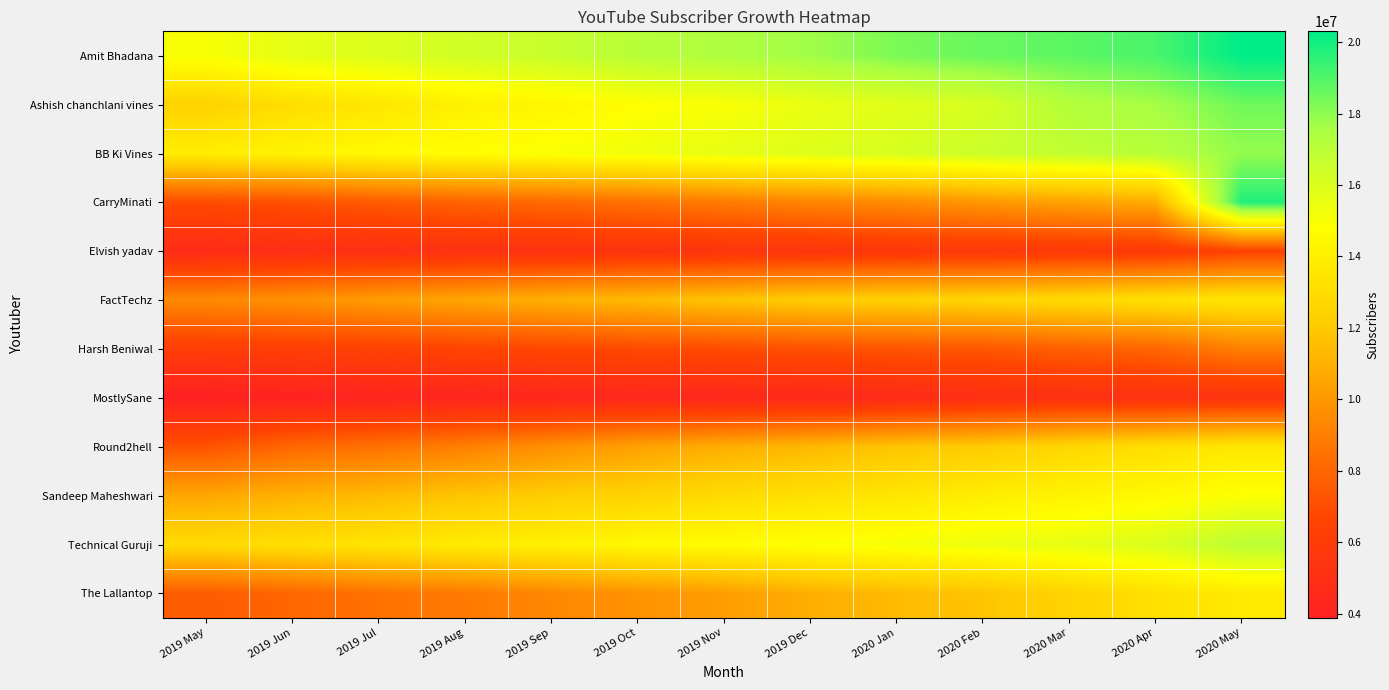

Which label corresponds to the largest value in the chart?

2020 May